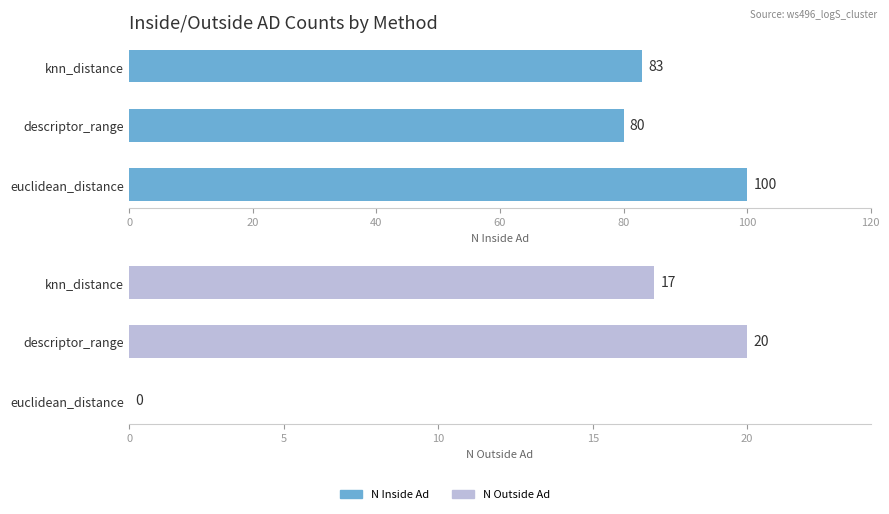

True or false: n_inside_ad has a value of 83 at knn_distance.

True